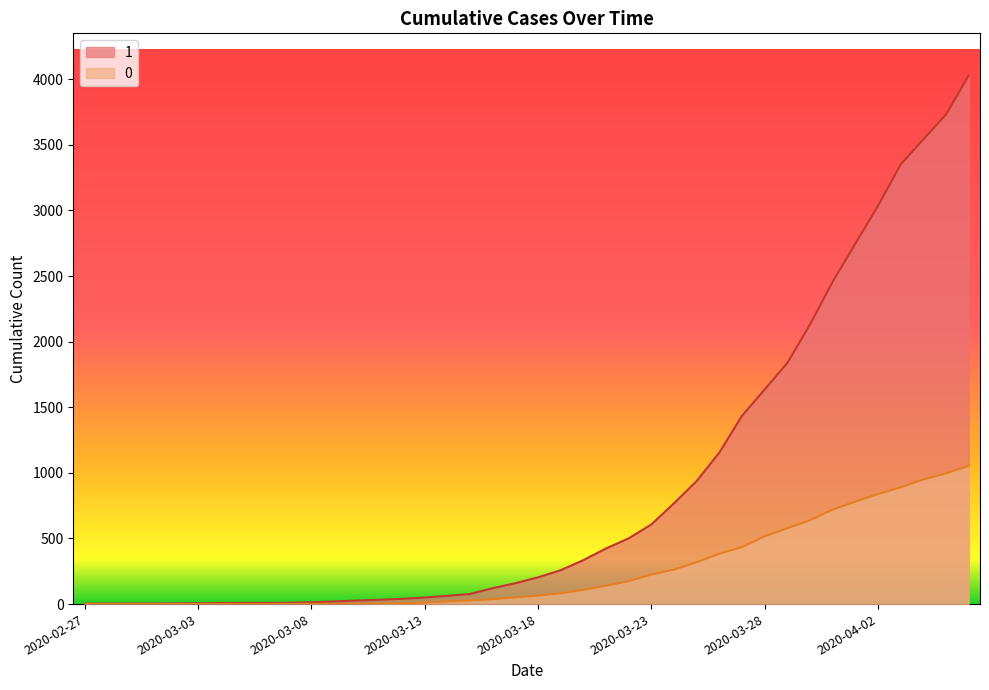

How many lines are shown in the chart?

2